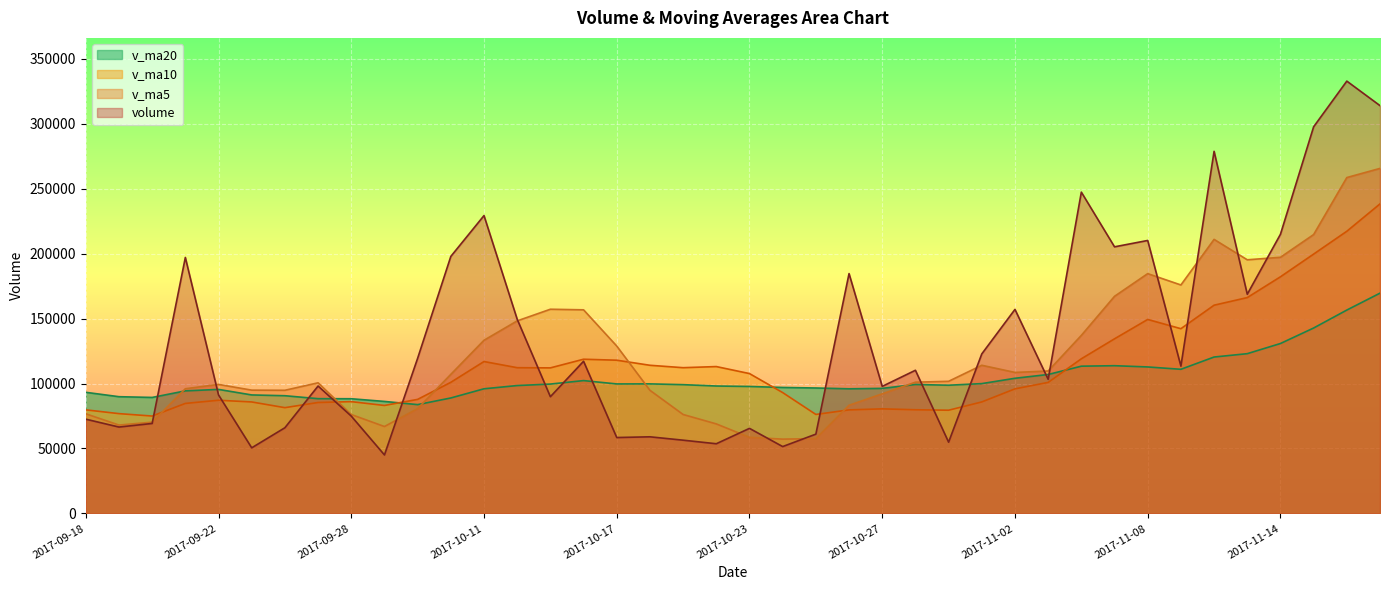

At which label does v_ma5 first exceed 101726?

2017-10-10